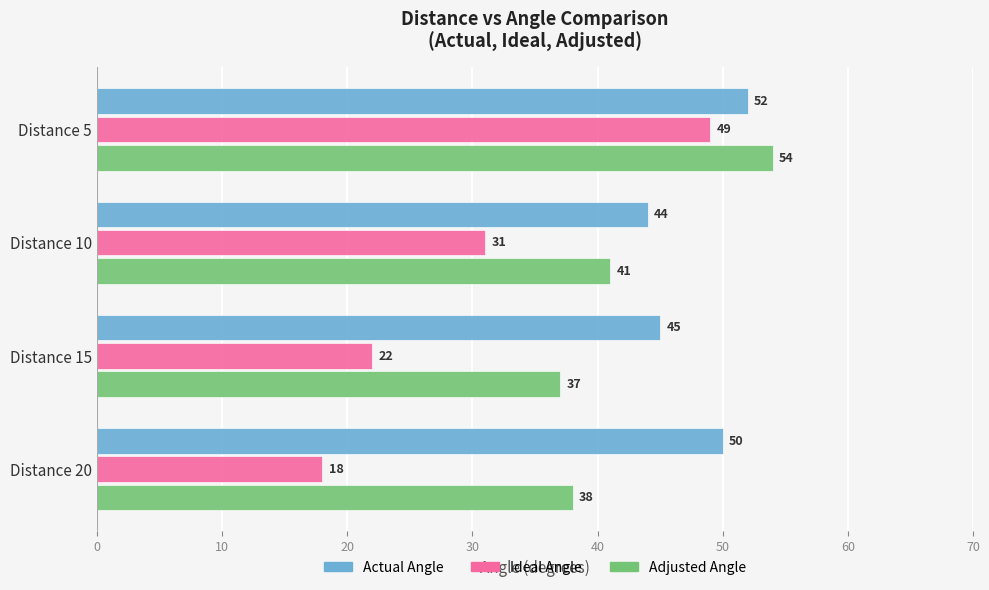

Count the Actual Angle values in the range 45 to 52.

3